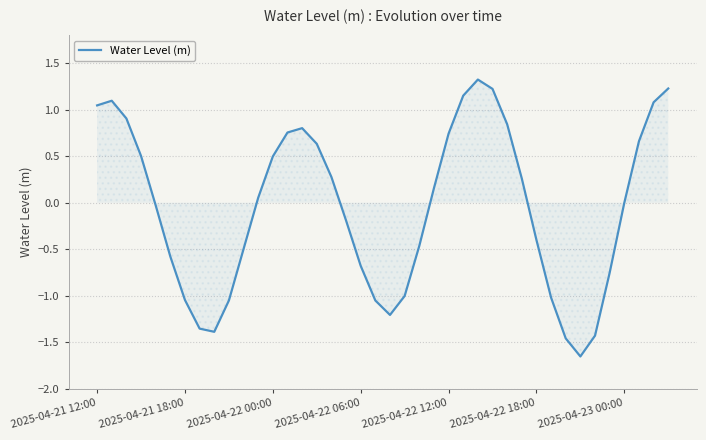

What is the maximum value shown in the chart?

1.3